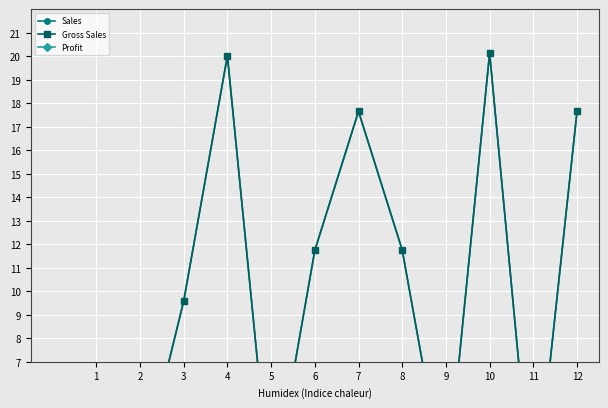

True or false: Gross Sales has a value of 7.2 at 7.

False